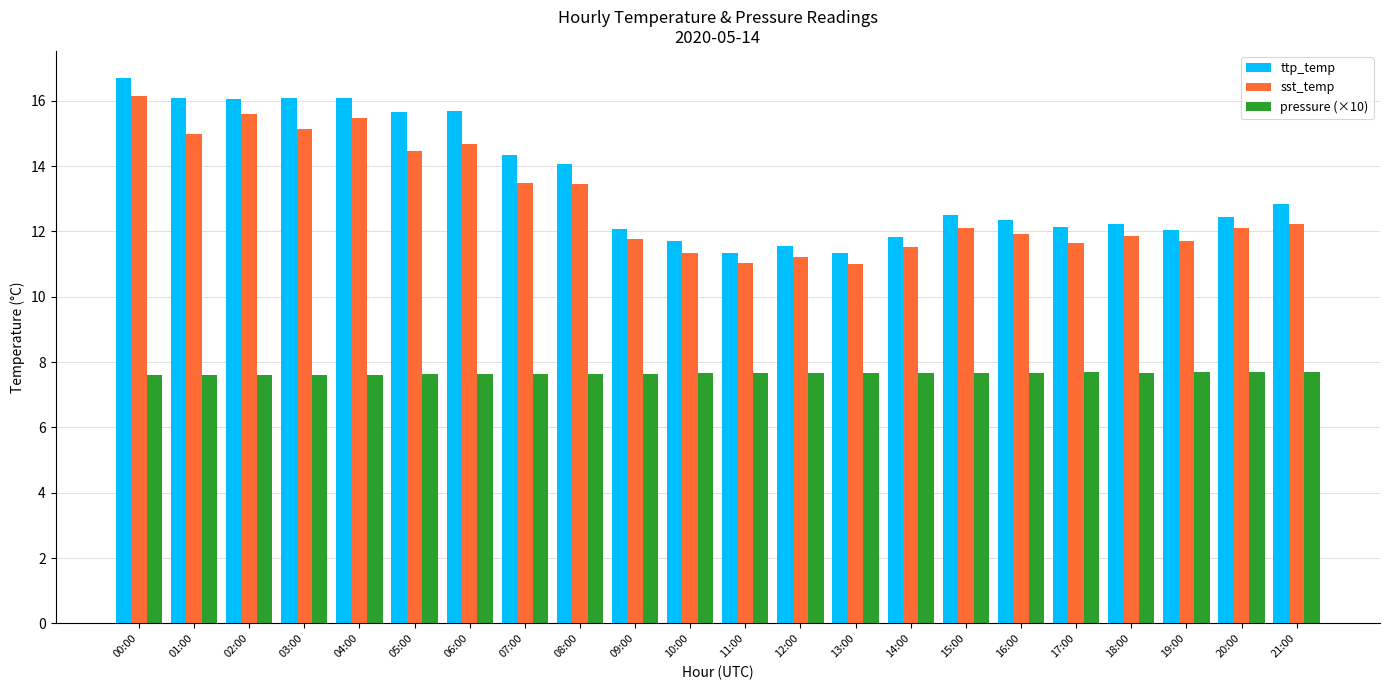

What is the sum of all sst_temp values?

284.9